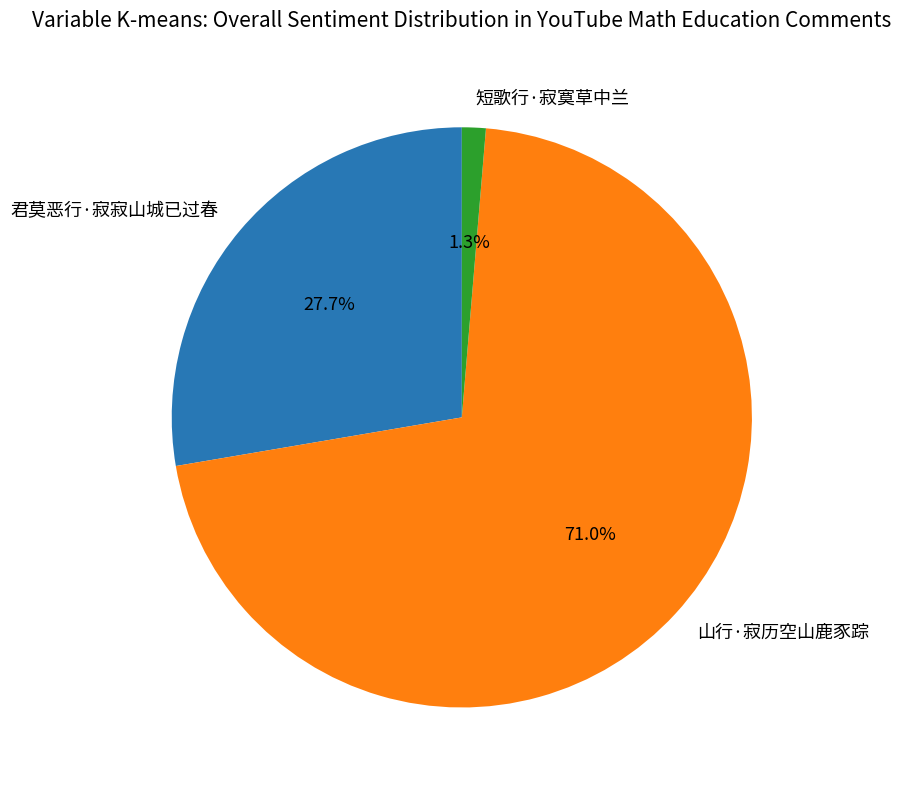

Which slice is the smallest?

短歌行·寂寞草中兰